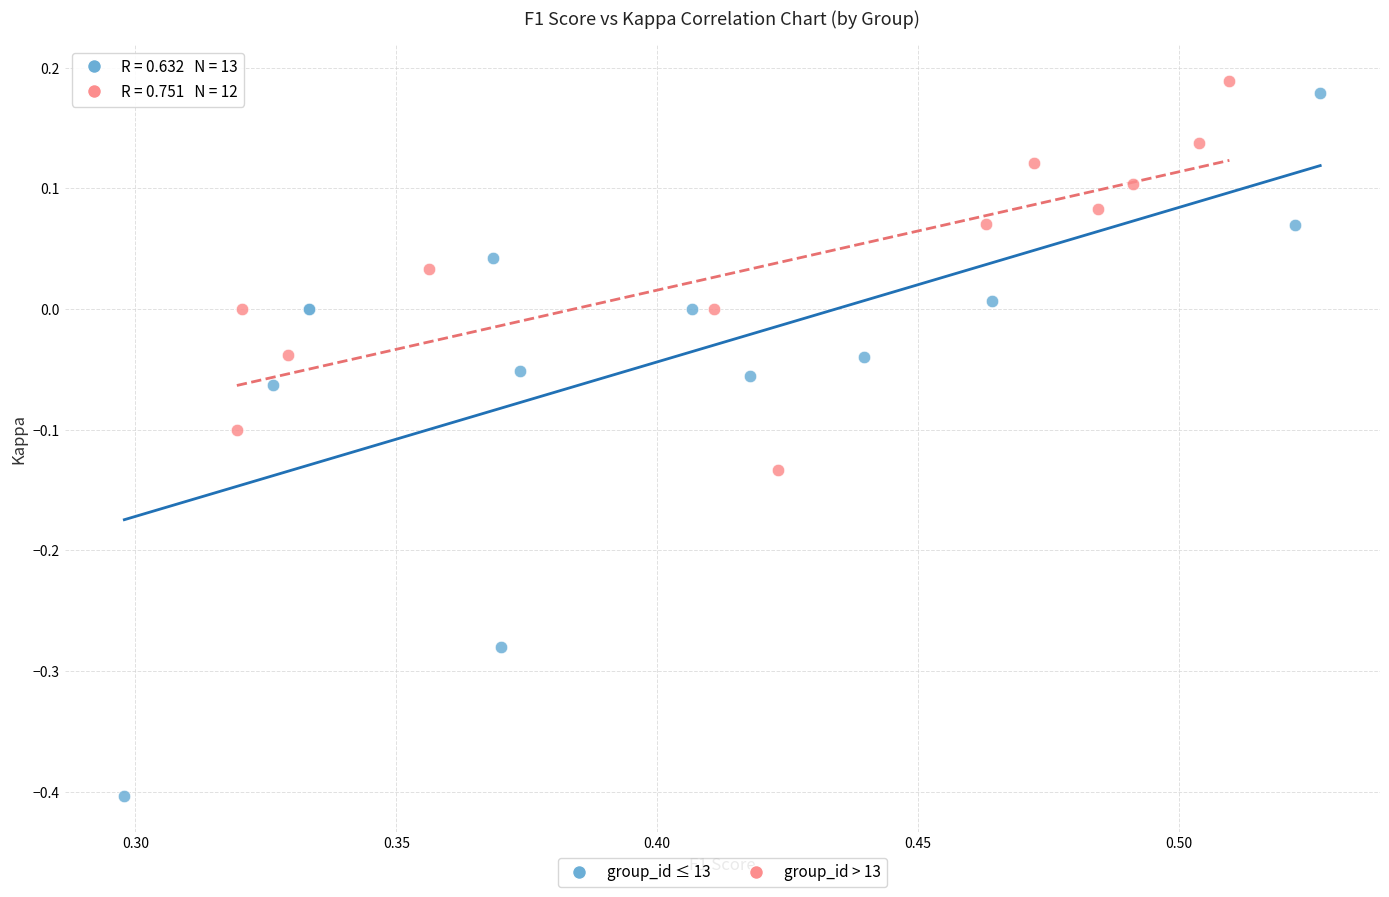

Which series has the widest spread of Y values?

group_id ≤ 13